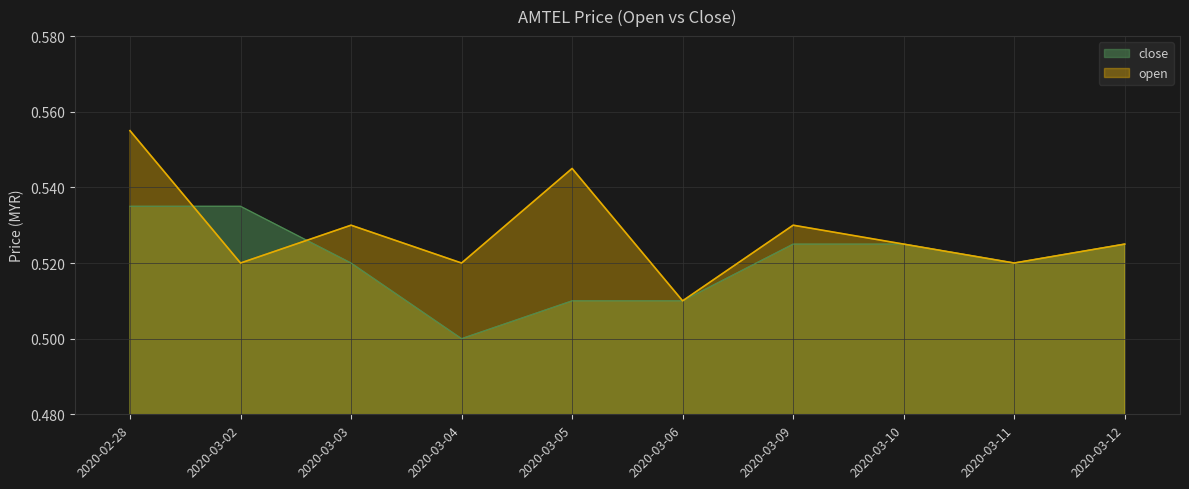

What position from the left is 2020-03-03?

3